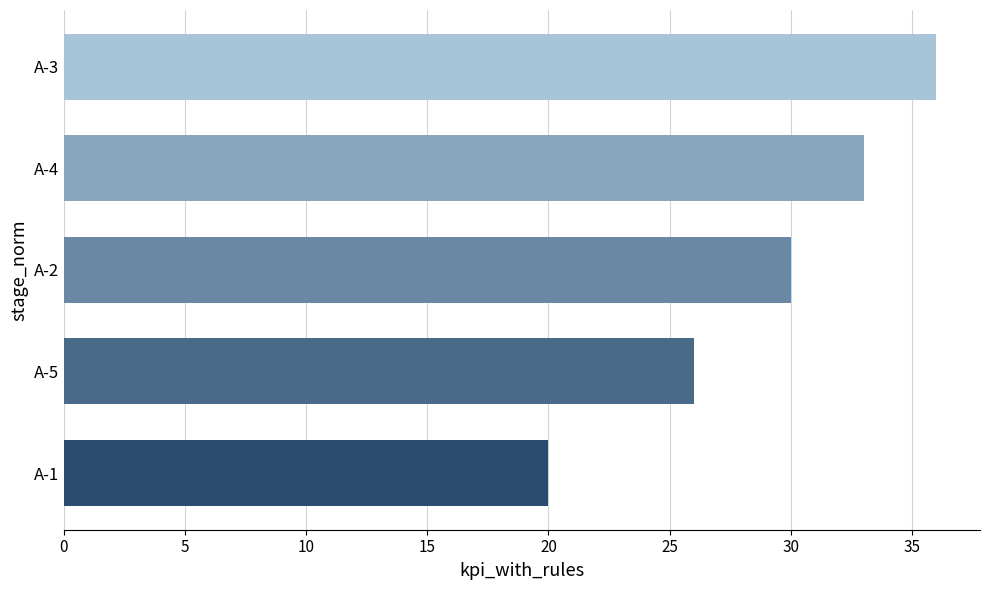

How many data points are less than 30?

2